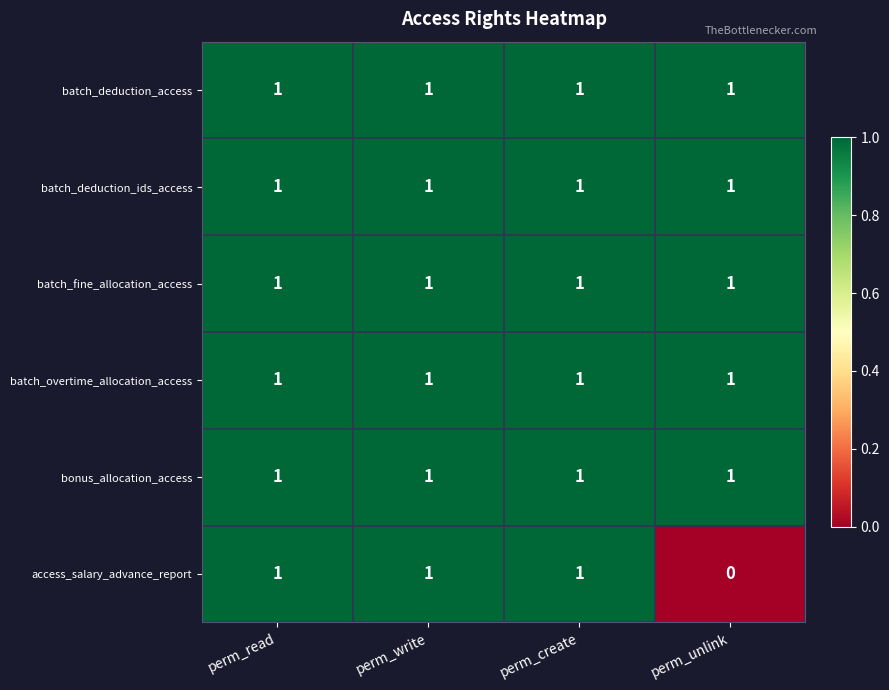

The batch_deduction_ids_access series shows 2 at perm_unlink. True or false?

False